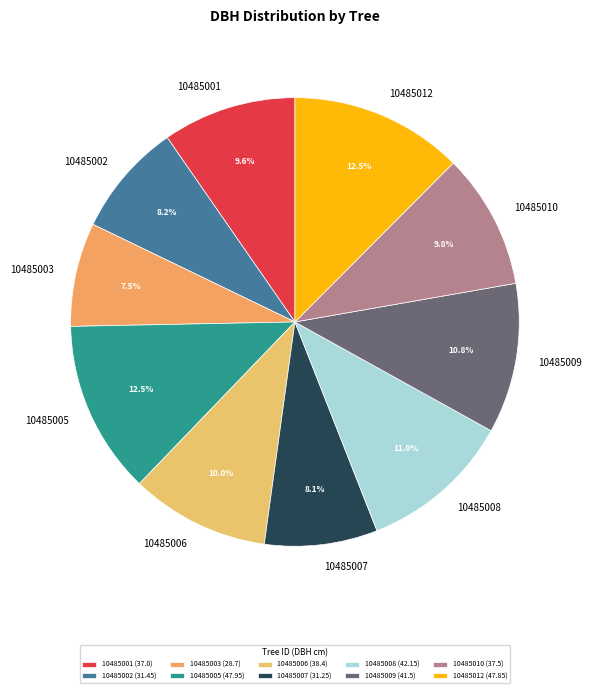

Which has a higher value, 10485003 or 10485008?

10485008